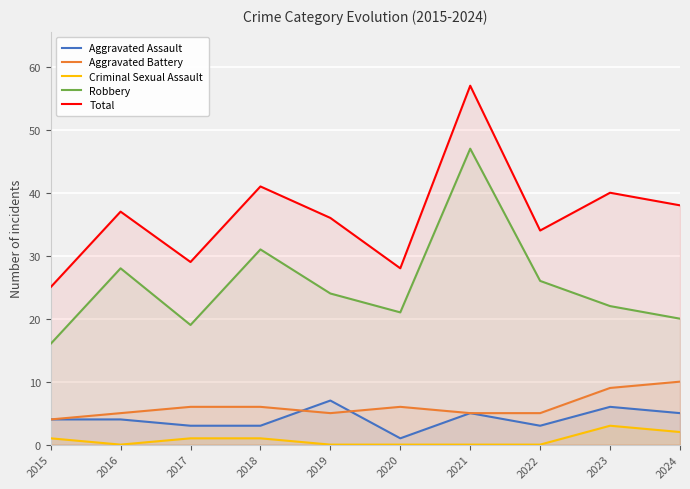

Reading left to right, what are all the values shown in this chart?

Aggravated Assault: 4	4	3	3	7	1	5	3	6	5
Aggravated Battery: 4	5	6	6	5	6	5	5	9	10
Criminal Sexual Assault: 1	0	1	1	0	0	0	0	3	2
Robbery: 16	28	19	31	24	21	47	26	22	20
Total: 25	37	29	41	36	28	57	34	40	38